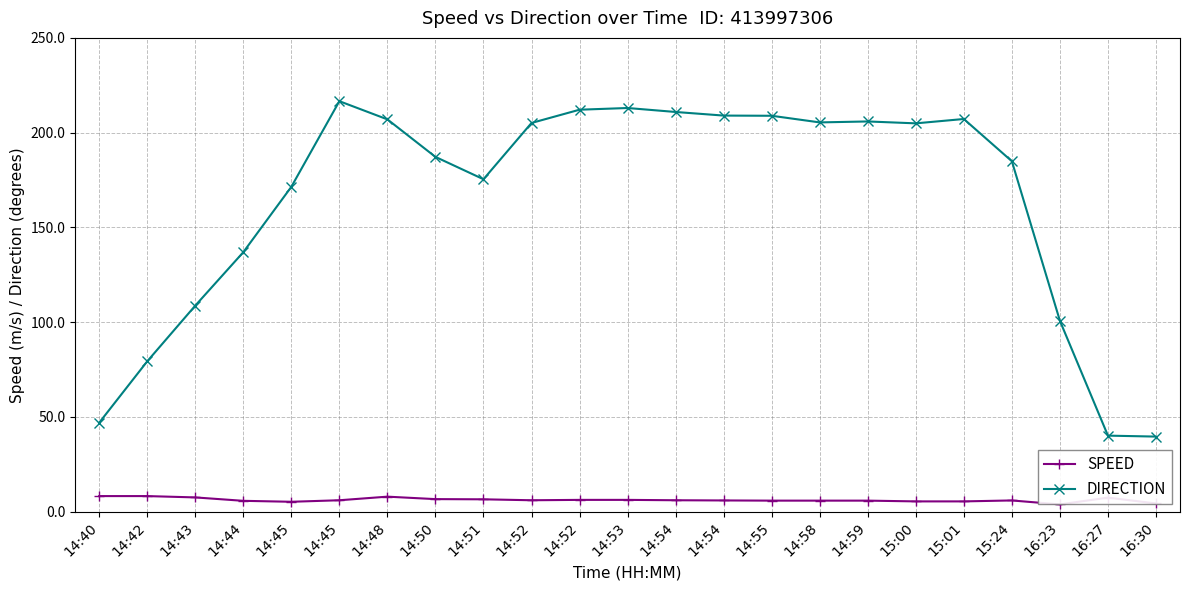

At how many categories does at least one series exceed 29?

23